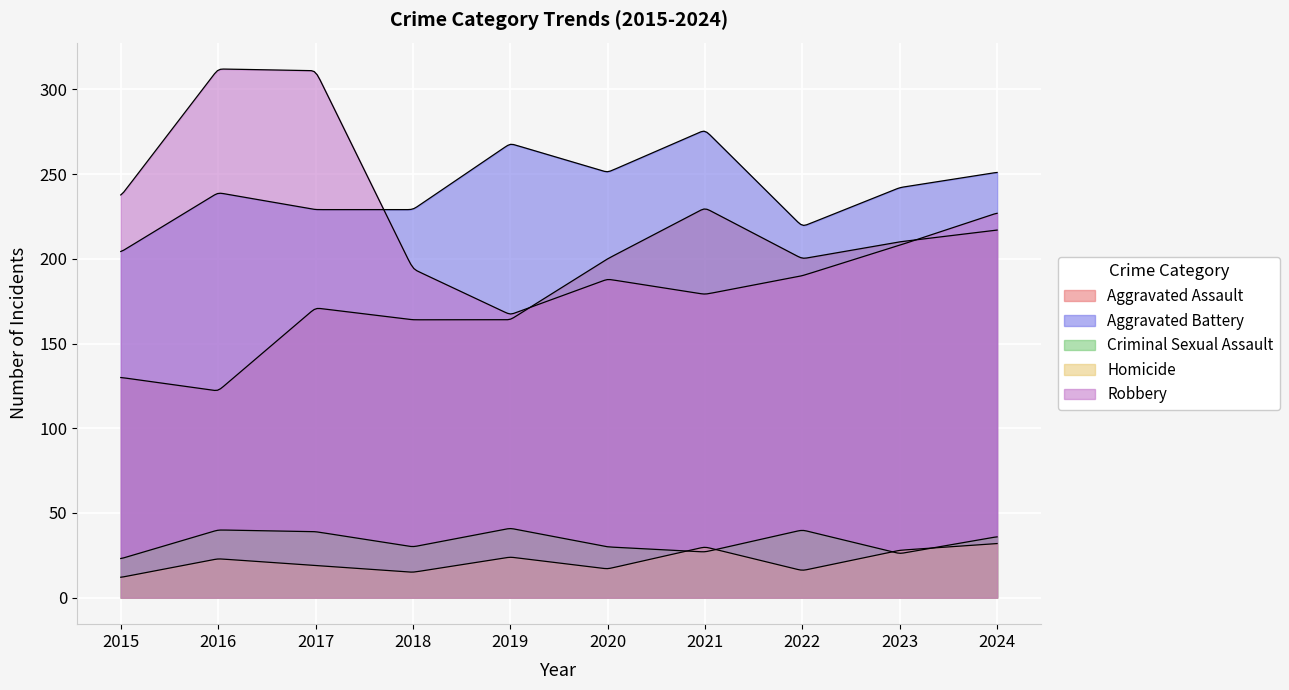

At how many categories does at least one series exceed 273?

3